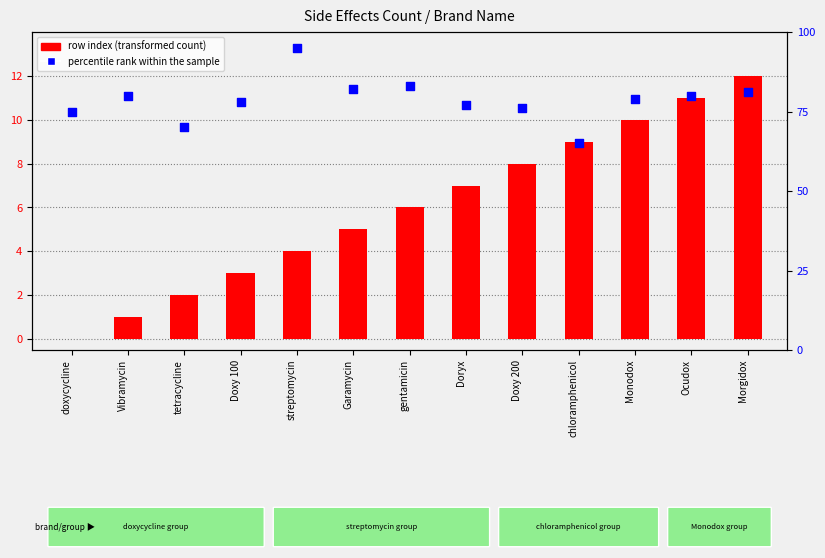

Which series has the widest spread of Y values?

percentile rank within the sample